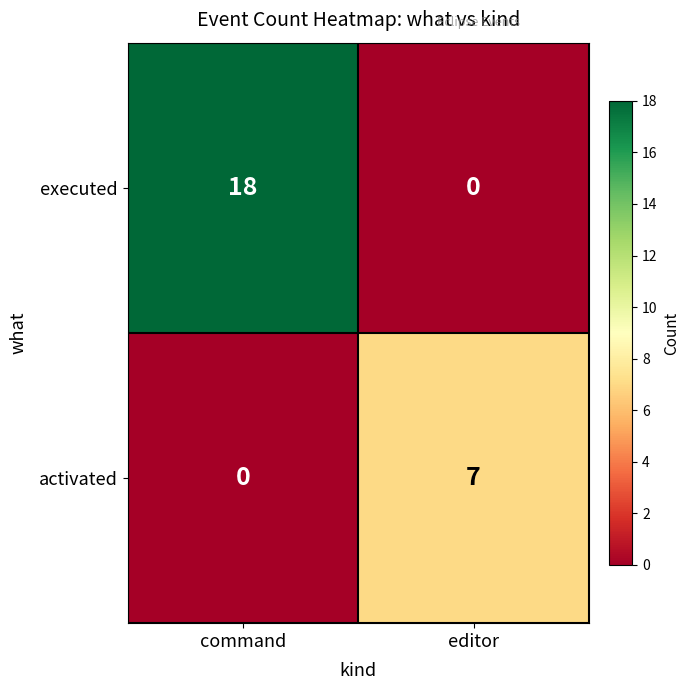

At which label does activated reach its minimum?

command